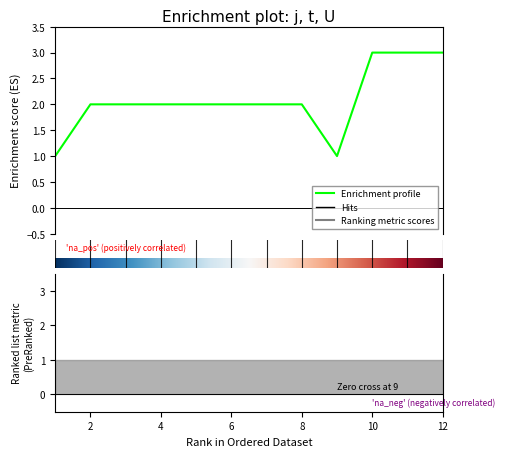

Approximately how many times larger is the value at 2 compared to 9?

2.0